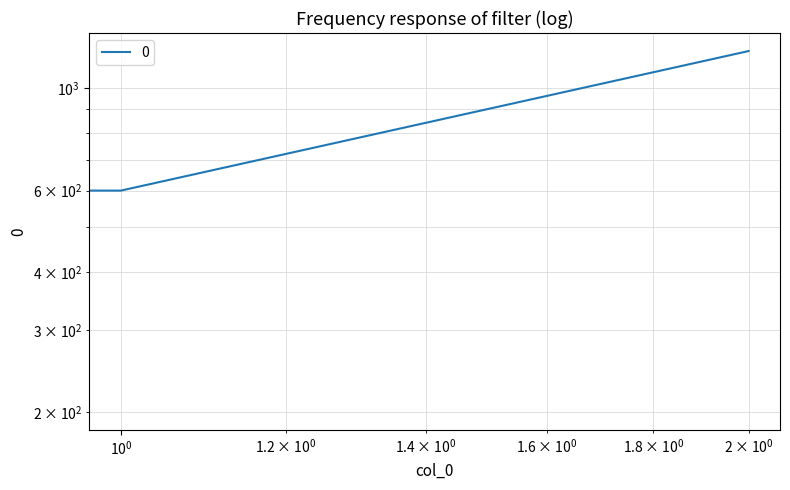

How many values are between 200 and 1200?

3